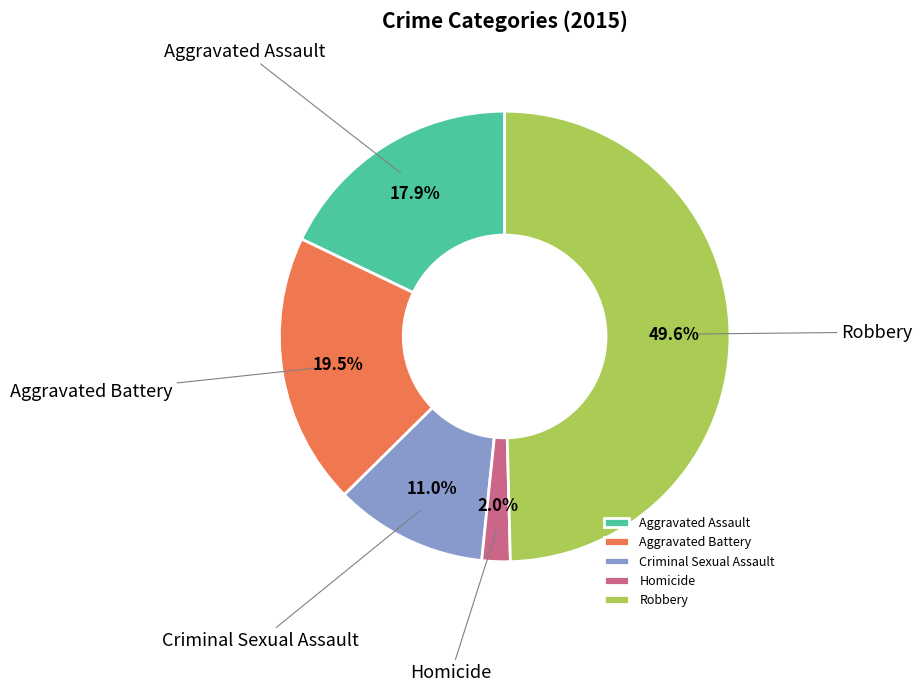

True or false: Robbery accounts for 59% of the total.

False